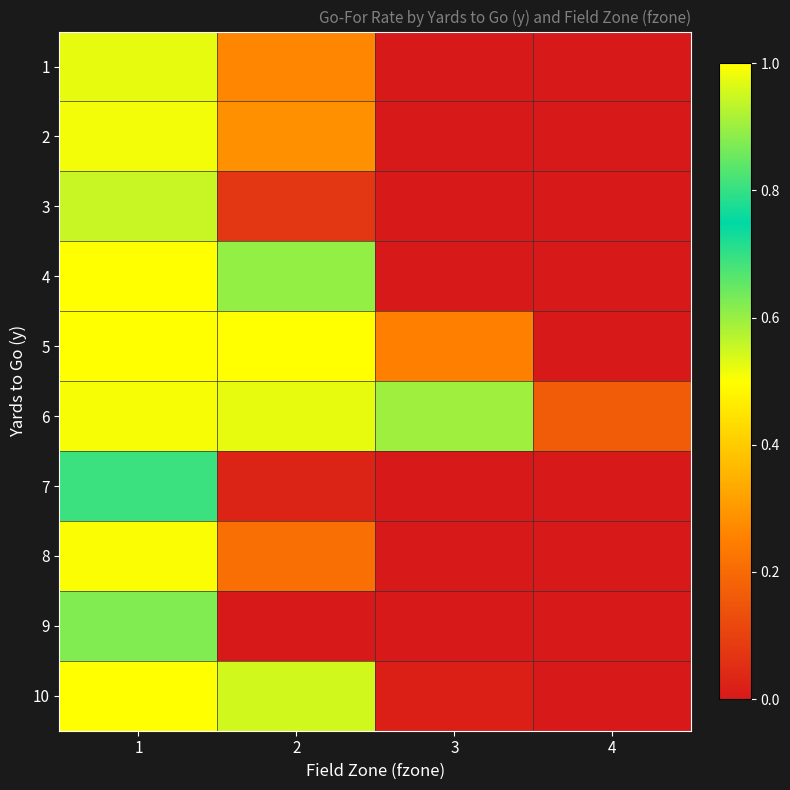

Reading left to right, list all the values displayed in this chart.

1: 1=1.0	2=0.3	3=0.0	4=0.0
2: 1=1.0	2=0.3	3=0.0	4=0.0
3: 1=0.9	2=0.1	3=0.0	4=0.0
4: 1=1.0	2=0.6	3=0.0	4=0.0
5: 1=1.0	2=1.0	3=0.3	4=0.0
6: 1=1.0	2=1.0	3=0.9	4=0.2
7: 1=0.8	2=0.0	3=0.0	4=0.0
8: 1=1.0	2=0.2	3=0.0	4=0.0
9: 1=0.6	2=0.0	3=0.0	4=0.0
10: 1=1.0	2=0.5	3=0.0	4=0.0